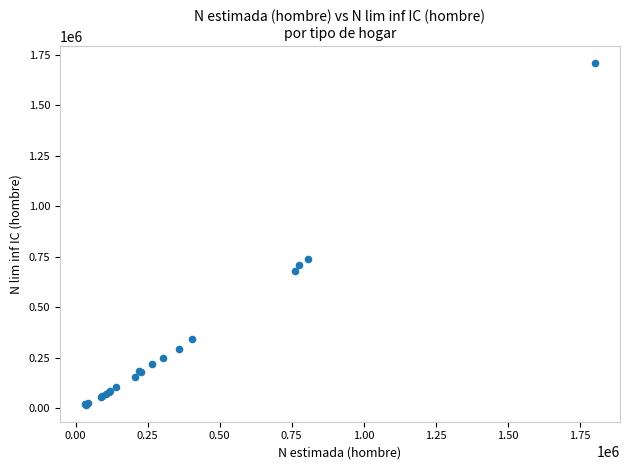

What Y value in the scatter plot is closest to 863011?

740187